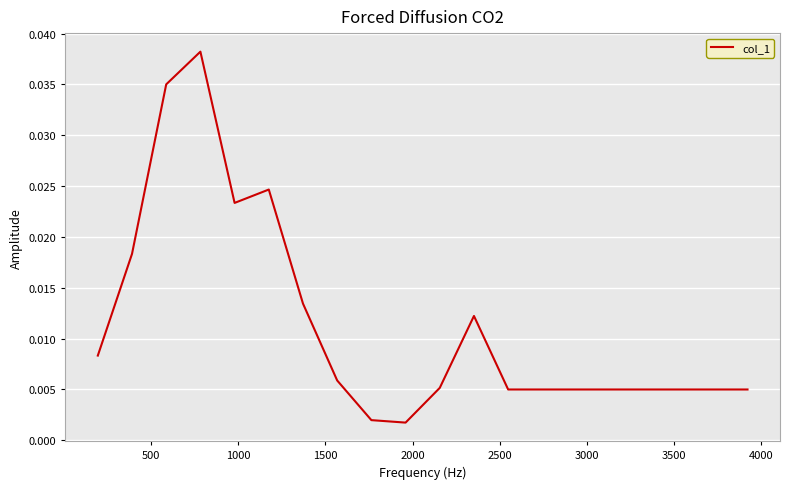

Does the chart have visible grid lines?

Yes